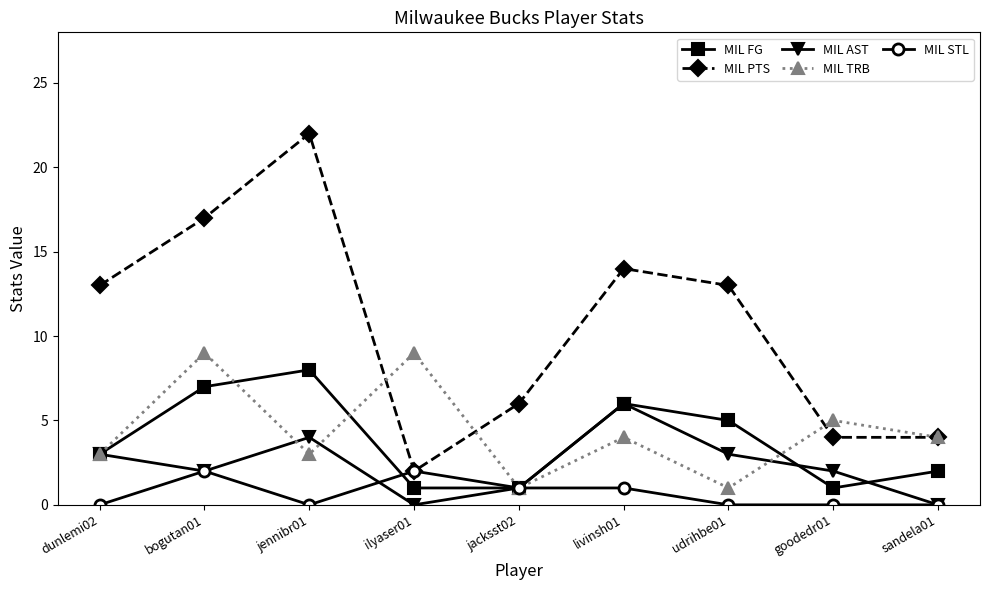

Reading left to right, extract all data points from this chart.

MIL FG: dunlemi02=3	bogutan01=7	jennibr01=8	ilyaser01=1	jacksst02=1	livinsh01=6	udrihbe01=5	goodedr01=1	sandela01=2
MIL PTS: dunlemi02=13	bogutan01=17	jennibr01=22	ilyaser01=2	jacksst02=6	livinsh01=14	udrihbe01=13	goodedr01=4	sandela01=4
MIL AST: dunlemi02=3	bogutan01=2	jennibr01=4	ilyaser01=0	jacksst02=1	livinsh01=6	udrihbe01=3	goodedr01=2	sandela01=0
MIL TRB: dunlemi02=3	bogutan01=9	jennibr01=3	ilyaser01=9	jacksst02=1	livinsh01=4	udrihbe01=1	goodedr01=5	sandela01=4
MIL STL: dunlemi02=0	bogutan01=2	jennibr01=0	ilyaser01=2	jacksst02=1	livinsh01=1	udrihbe01=0	goodedr01=0	sandela01=0